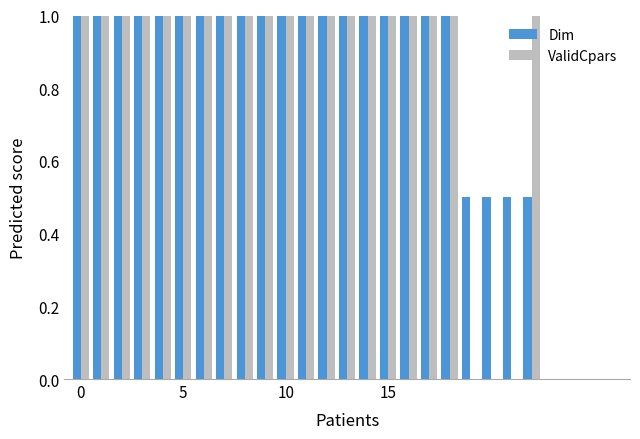

What is the highest value of the ValidCpars series?

1.0